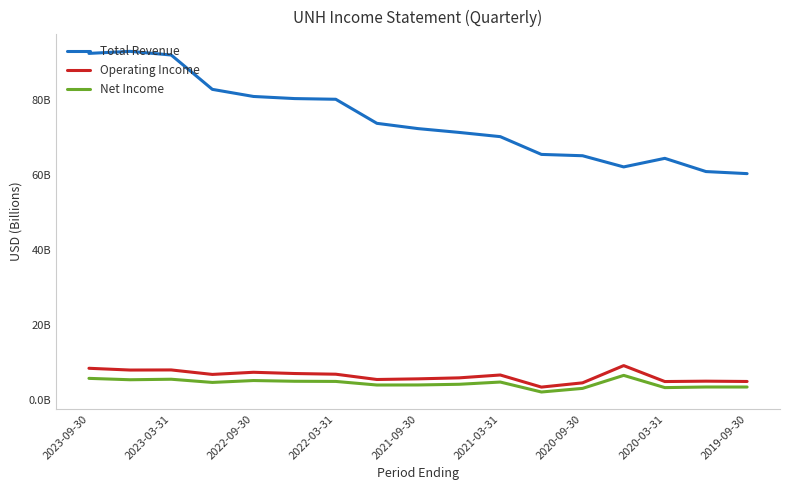

At which category is the sum across all series the highest?

2023-09-30